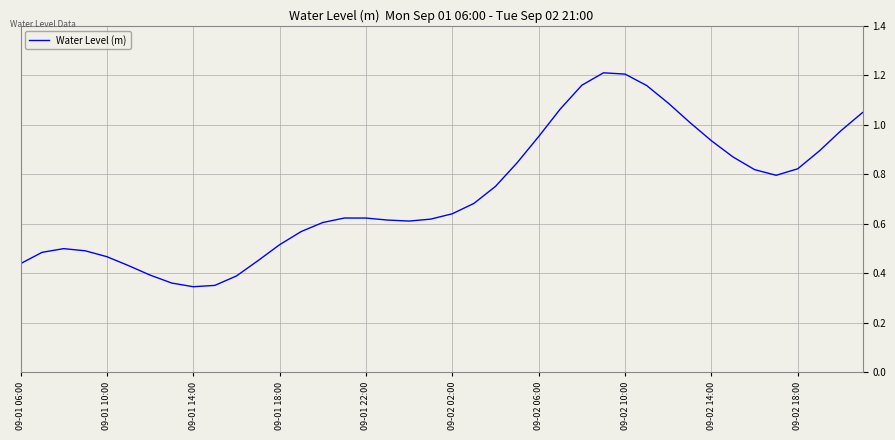

What is the difference between the second highest and minimum values?

0.9